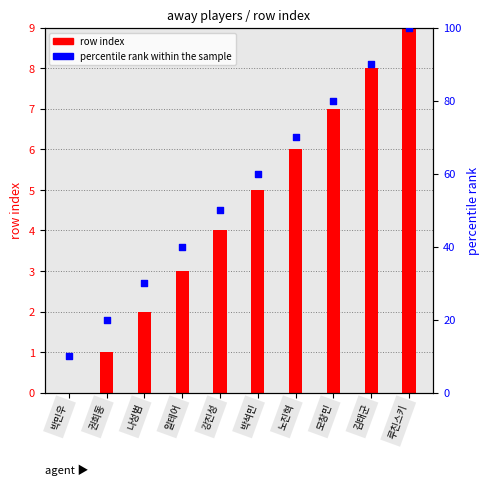

Which series has the largest total across all categories?

percentile rank within the sample